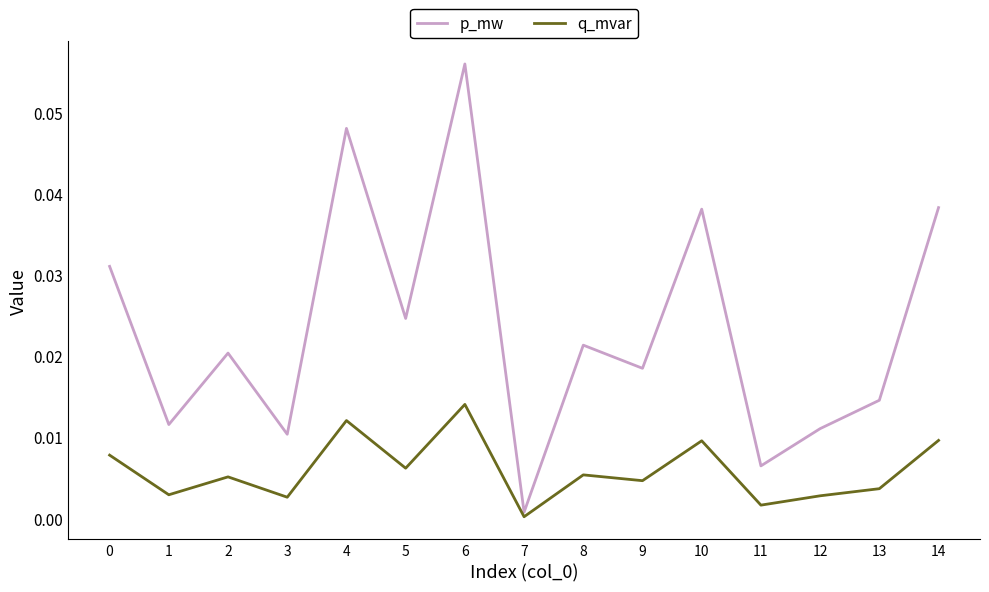

Where is the first local maximum for q_mvar?

2